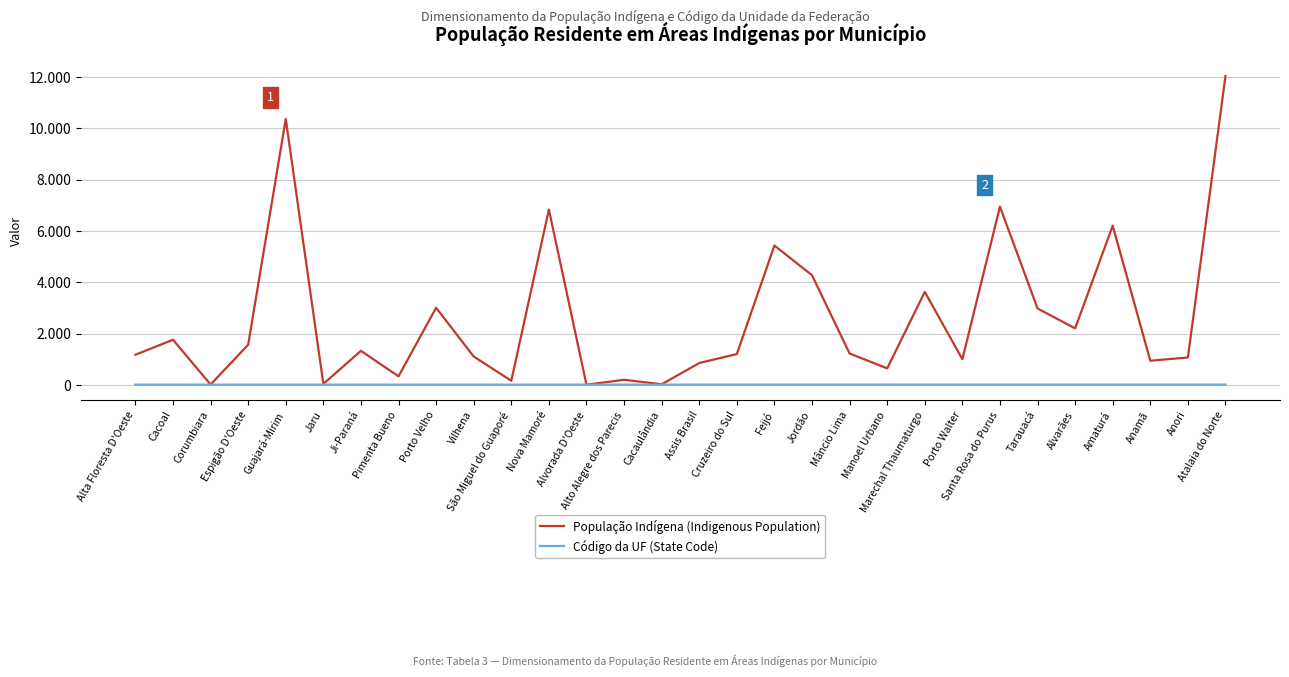

What are all the series names shown in the legend?

População Indígena (Indigenous Population), Código da UF (State Code)